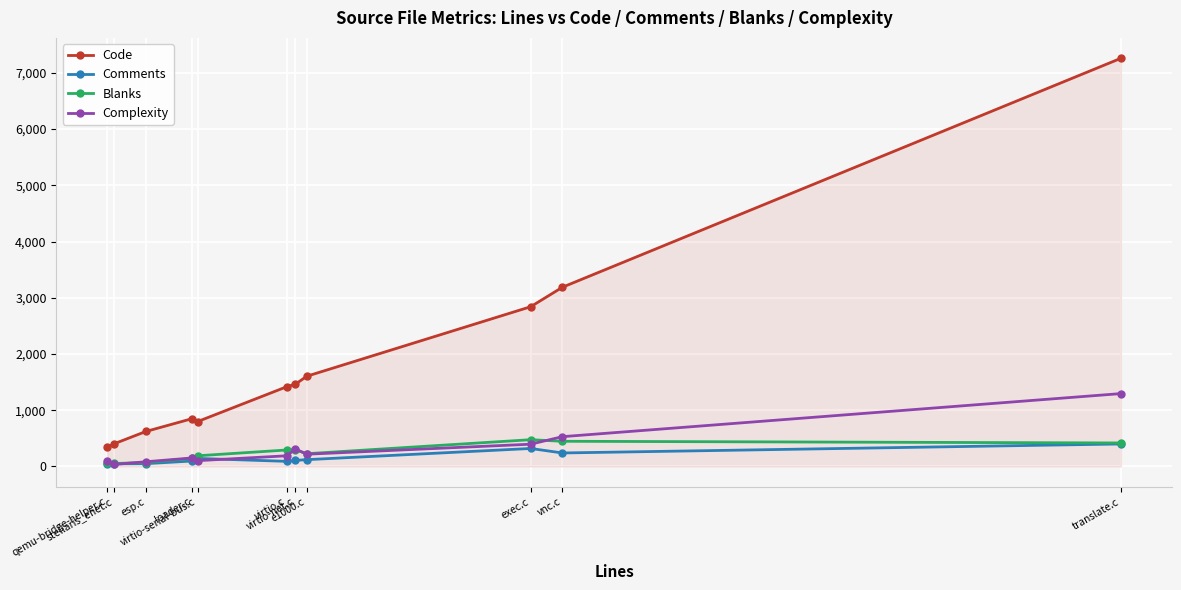

How many data points in Complexity are less than 190?

5